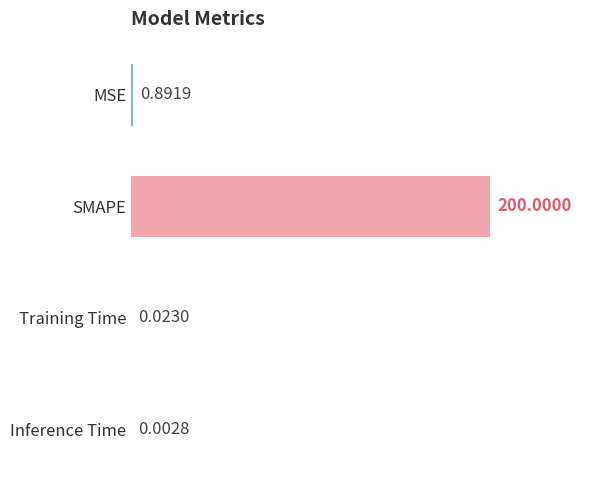

Between Inference Time and Training Time, which is larger?

Training Time